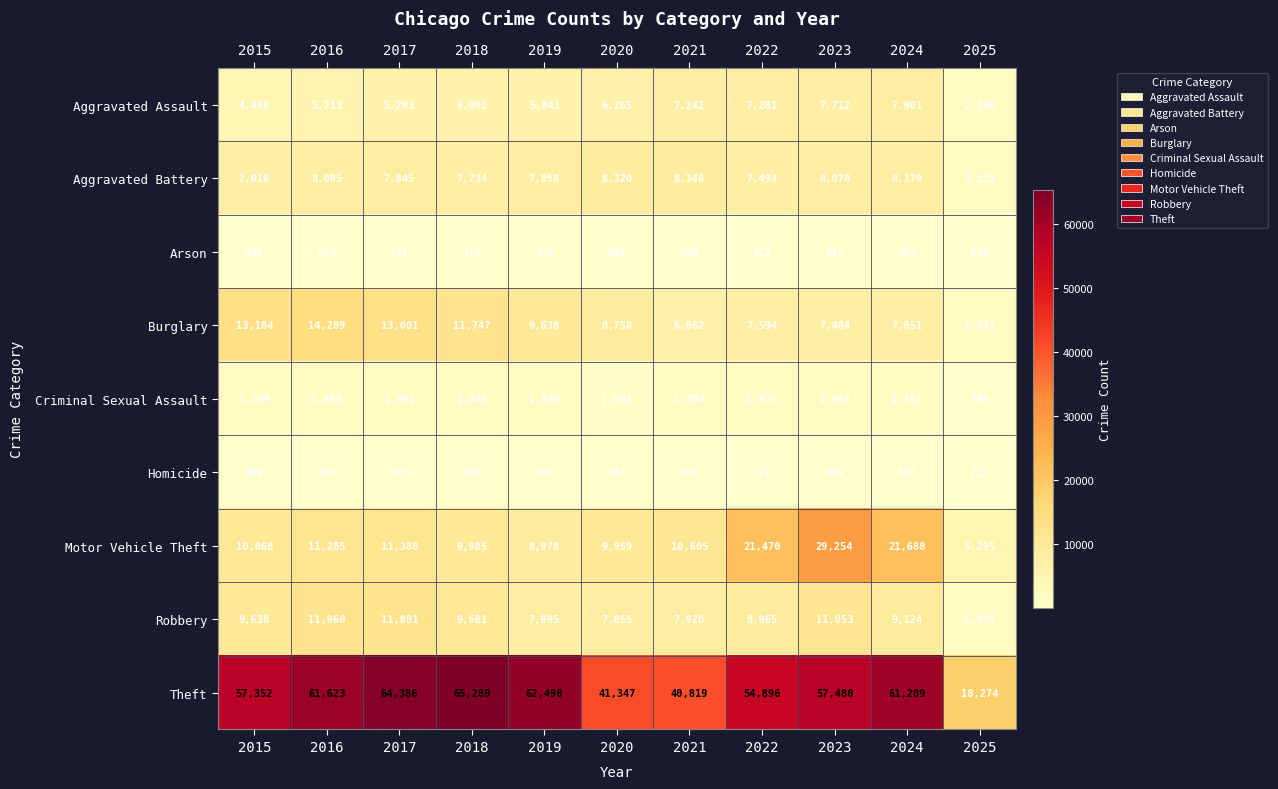

What is the spread (max minus min) of values at 2019?

62122